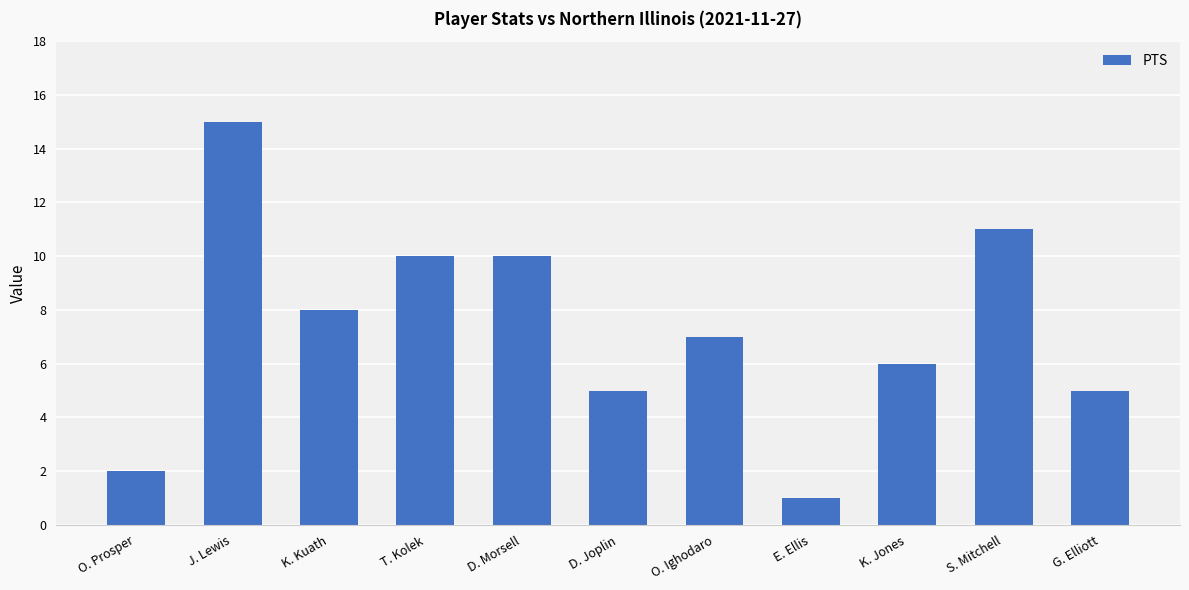

Between O. Prosper and K. Kuath, which is larger?

K. Kuath